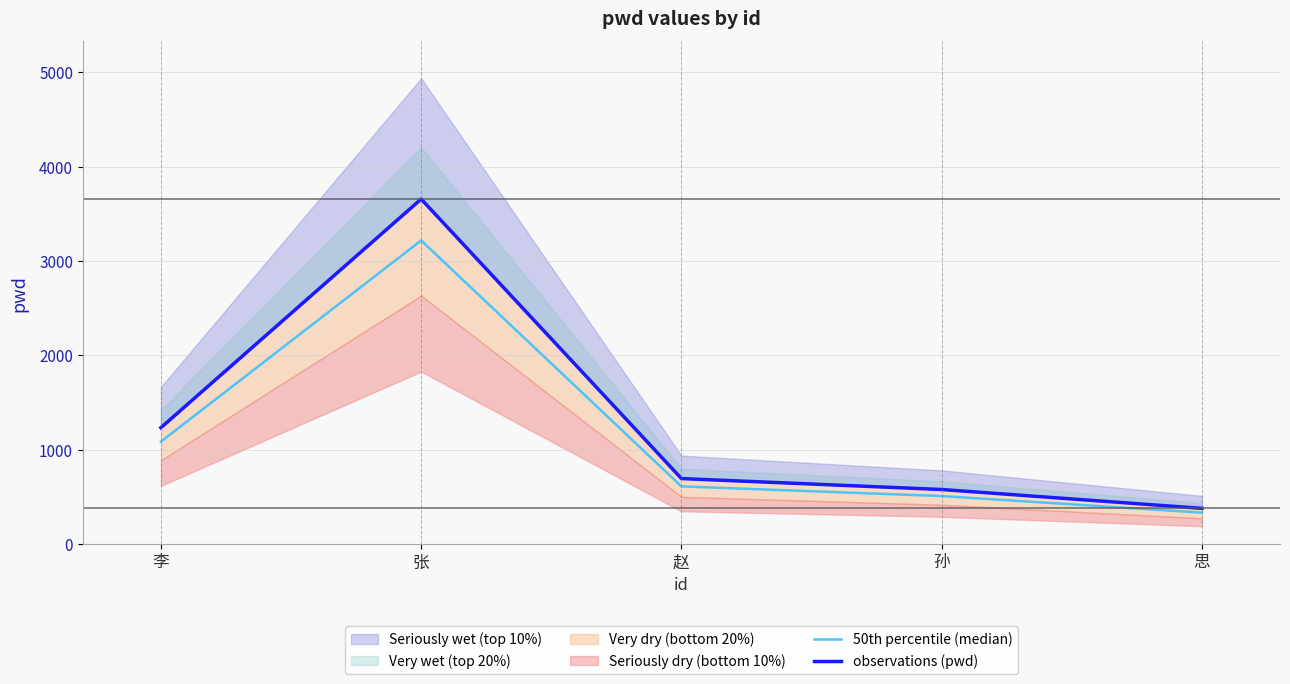

The 50th percentile (median) series shows 137.3 at 孙. True or false?

False